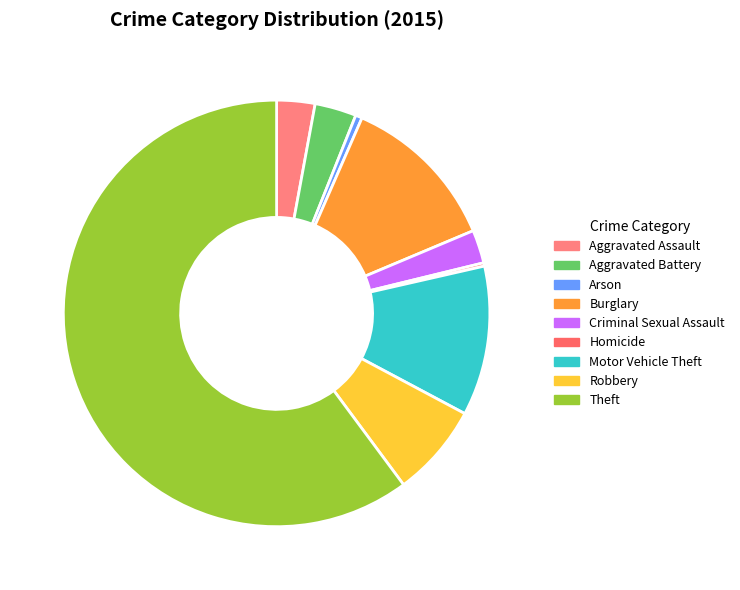

How many segments does this pie chart have?

9